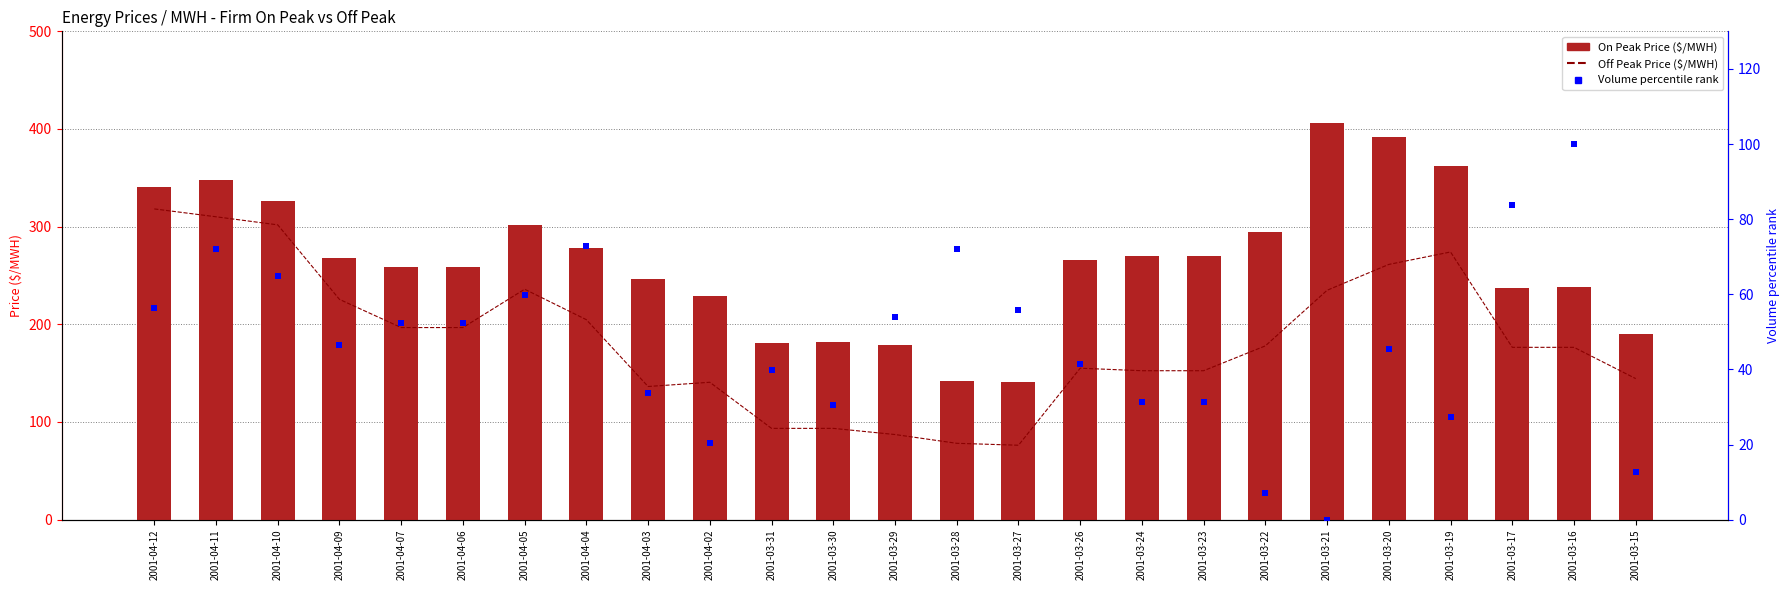

Is the value of Volume percentile rank at 2001-03-21 greater than the value of Off Peak Price ($/MWH) at 2001-04-03?

No